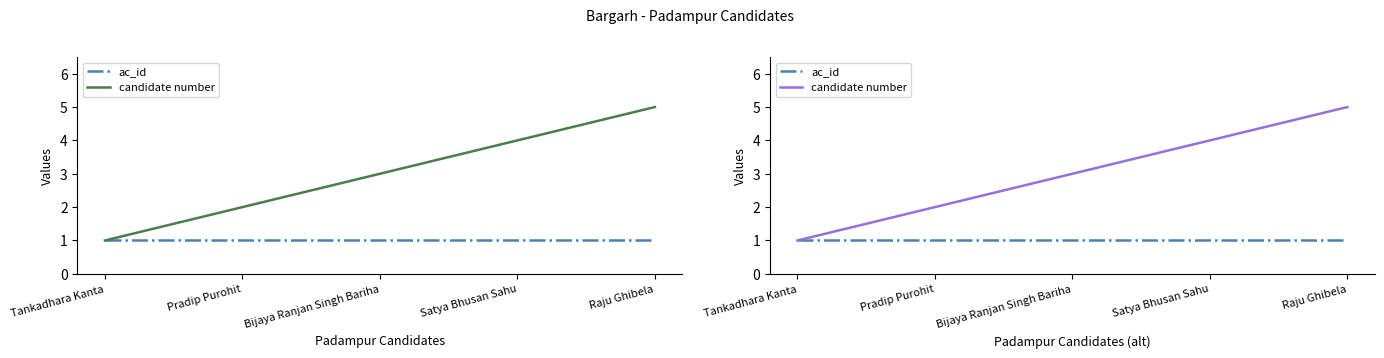

What is the minimum value for candidate number?

1